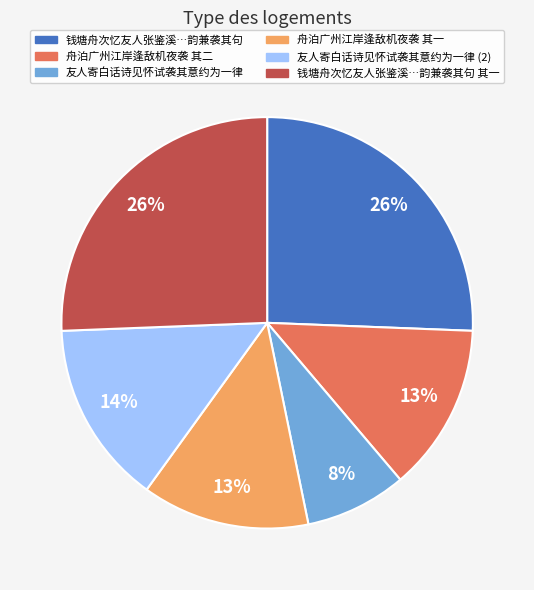

How many slices are in this pie chart?

6